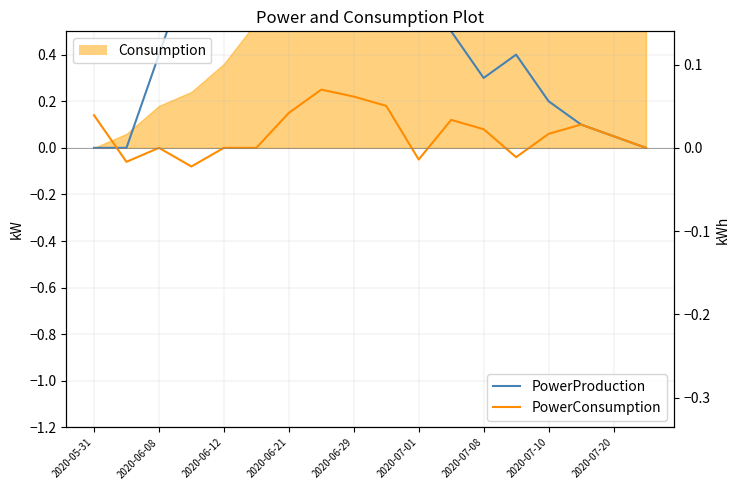

True or false: PowerProduction and PowerConsumption intersect in this chart.

True